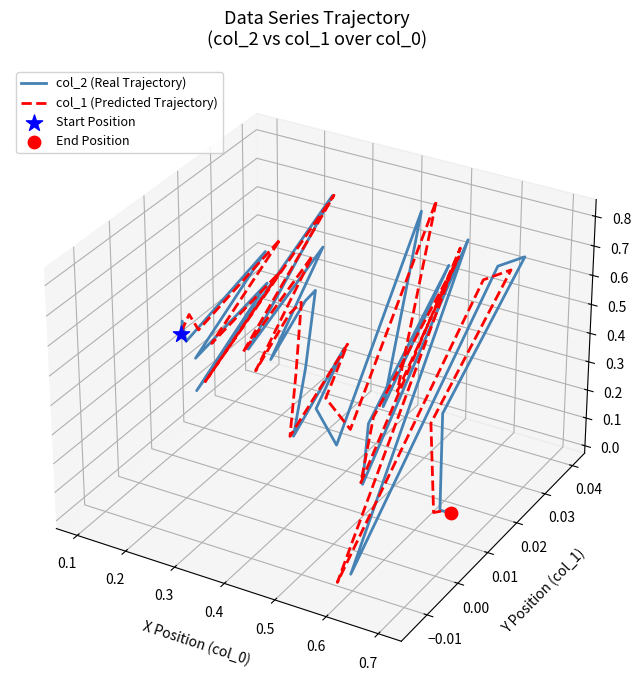

Which series has the largest total across all categories?

col_1 (Predicted Trajectory)